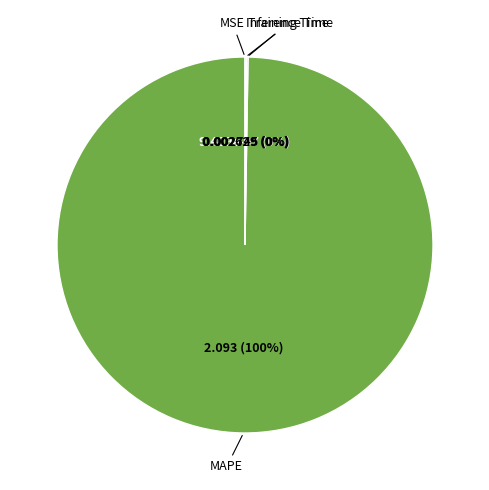

Is there any slice that represents more than half of the pie?

Yes